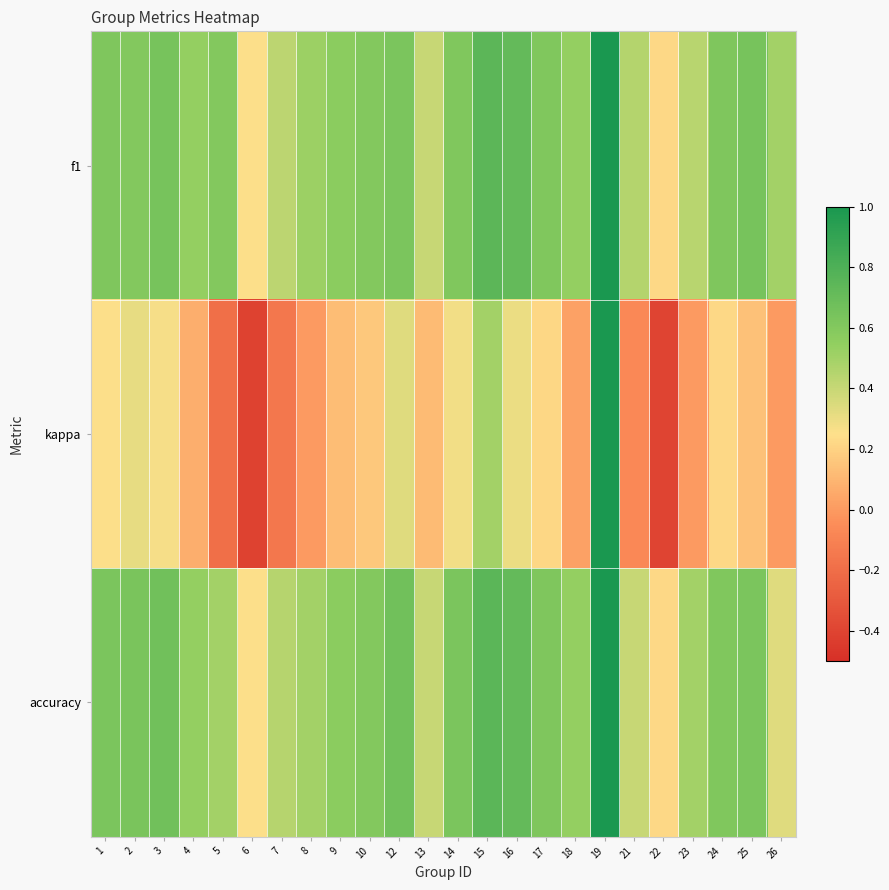

Which series has the largest total across all categories?

f1